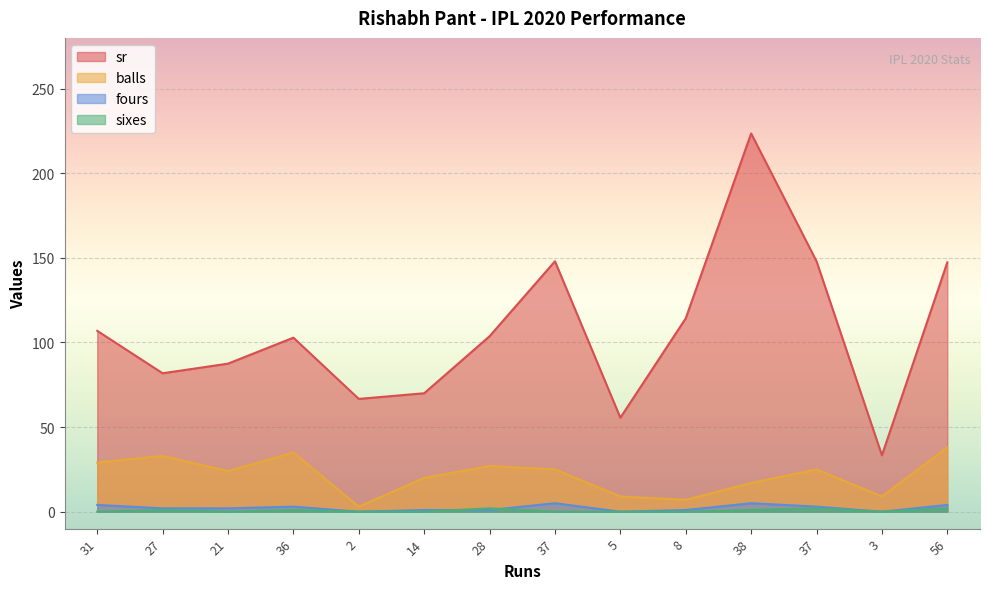

True or false: fours and sr cross at least once.

False